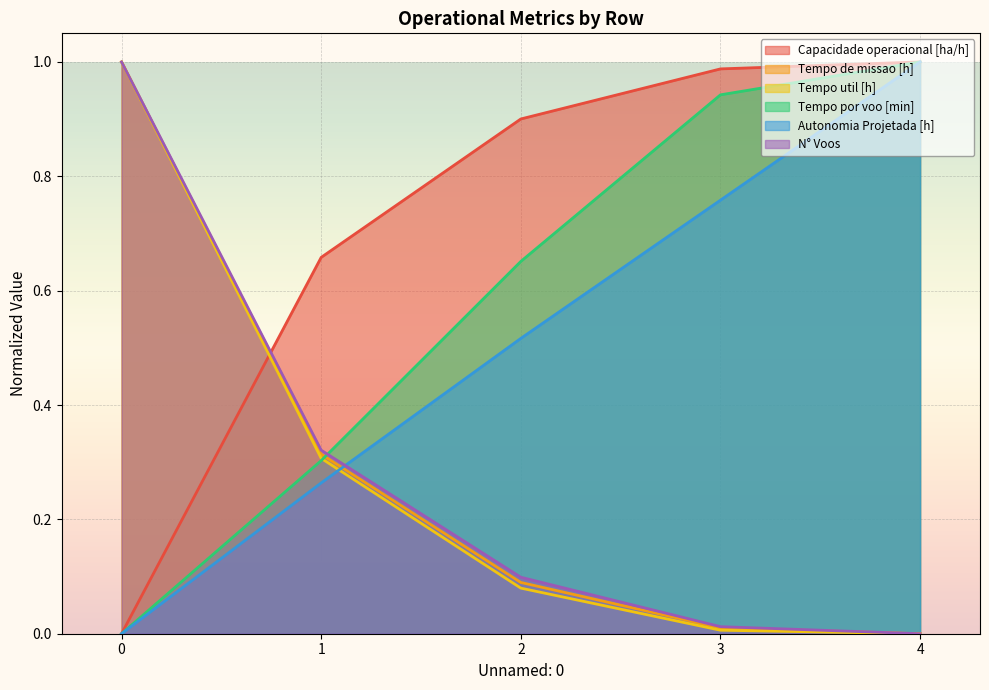

Reading right to left, list all the values displayed in this chart.

Capacidade operacional [ha/h]: 1.0	1.0	0.9	0.7	0.0
Tempo de missao [h]: 0.0	0.0	0.1	0.3	1.0
Tempo util [h]: 0.0	0.0	0.1	0.3	1.0
Tempo por voo [min]: 1.0	0.9	0.7	0.3	0.0
Autonomia Projetada [h]: 1.0	0.8	0.5	0.3	0.0
N° Voos: 0.0	0.0	0.1	0.3	1.0